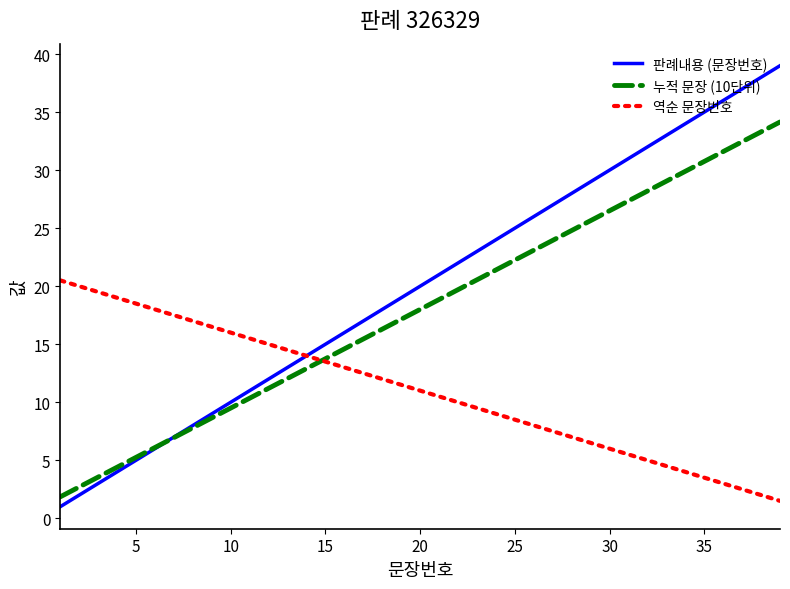

What is the highest value of the 역순 문장번호 series?

20.5